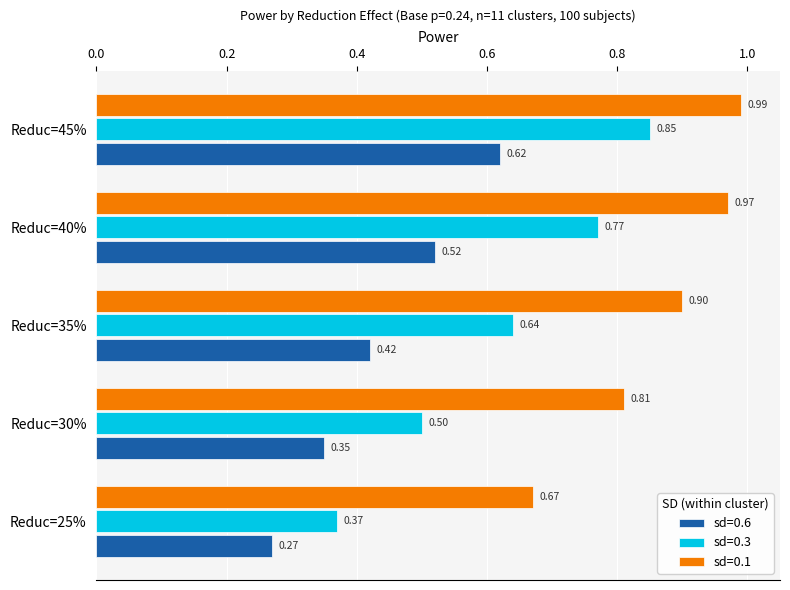

Between Reduc=25% and Reduc=35%, which series saw the biggest shift?

sd=0.3